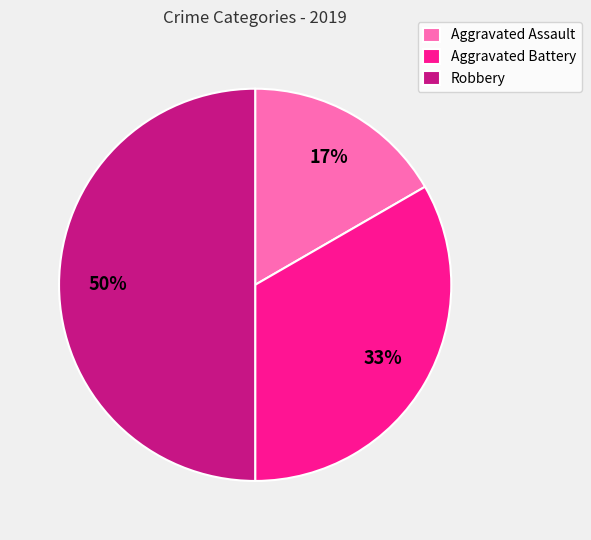

Is the sum of Aggravated Assault and Robbery greater than half?

Yes